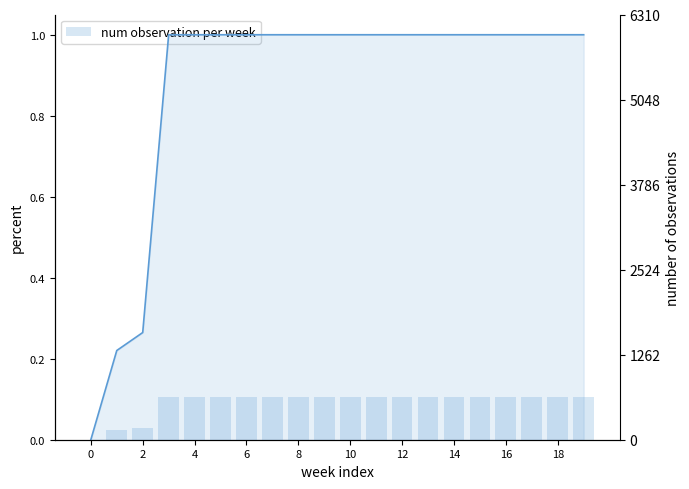

Is the value of CH percent at 18 greater than the value of num observation per week at 4?

No